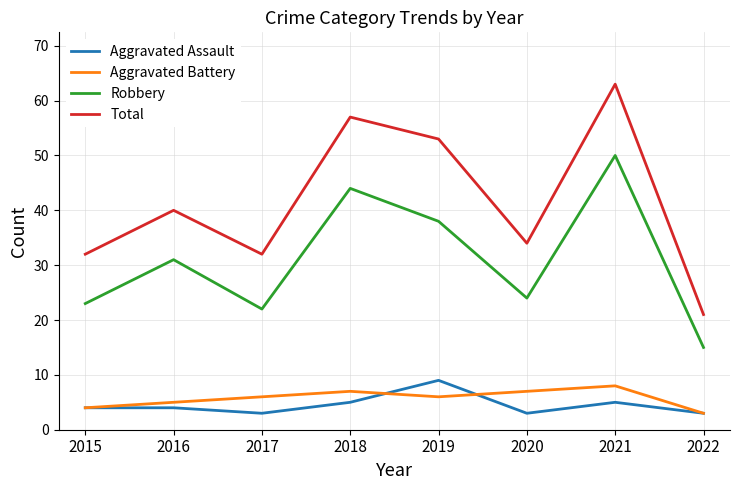

Reading right to left, what are all the values shown in this chart?

Aggravated Assault: 2022=3	2021=5	2020=3	2019=9	2018=5	2017=3	2016=4	2015=4
Aggravated Battery: 2022=3	2021=8	2020=7	2019=6	2018=7	2017=6	2016=5	2015=4
Robbery: 2022=15	2021=50	2020=24	2019=38	2018=44	2017=22	2016=31	2015=23
Total: 2022=21	2021=63	2020=34	2019=53	2018=57	2017=32	2016=40	2015=32